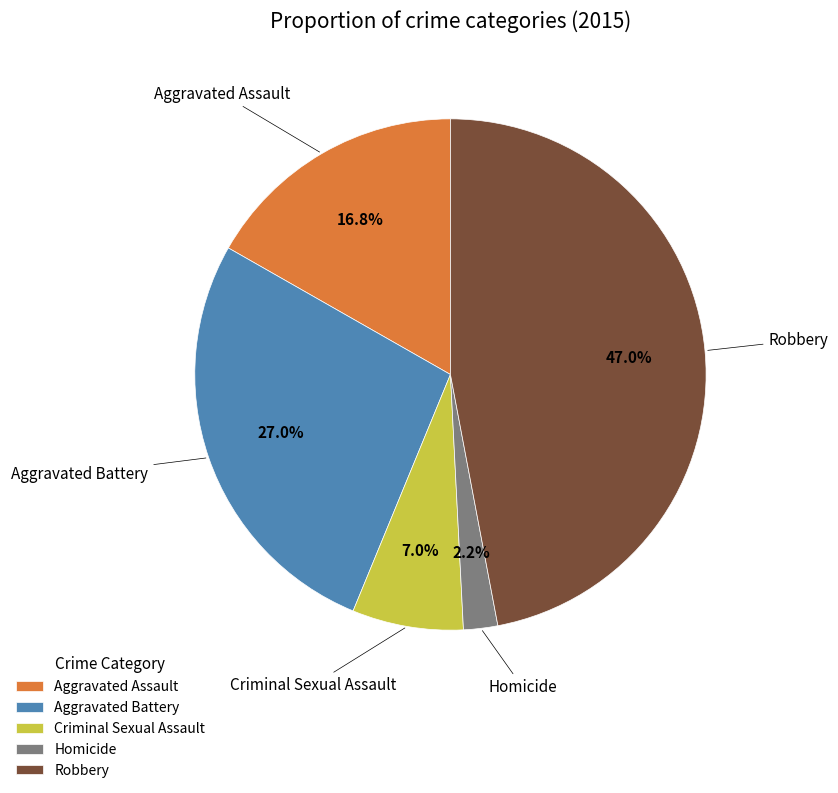

Between Robbery and Aggravated Battery, which is larger?

Robbery